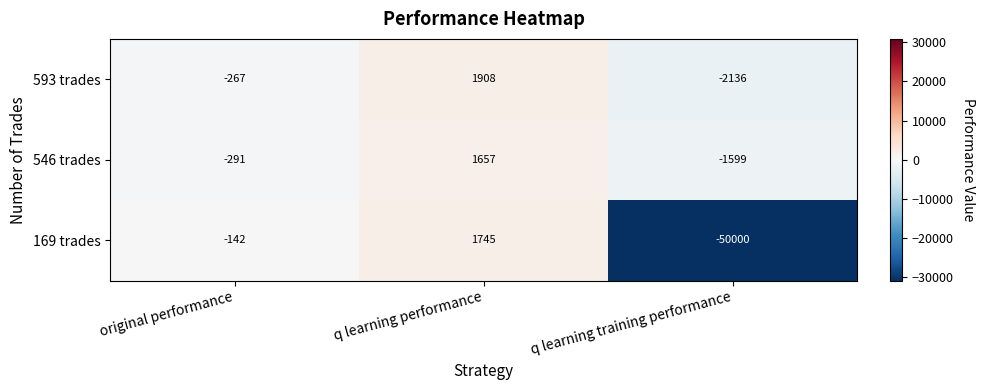

Rank the series at original performance from highest to lowest value.

169 trades, 593 trades, 546 trades